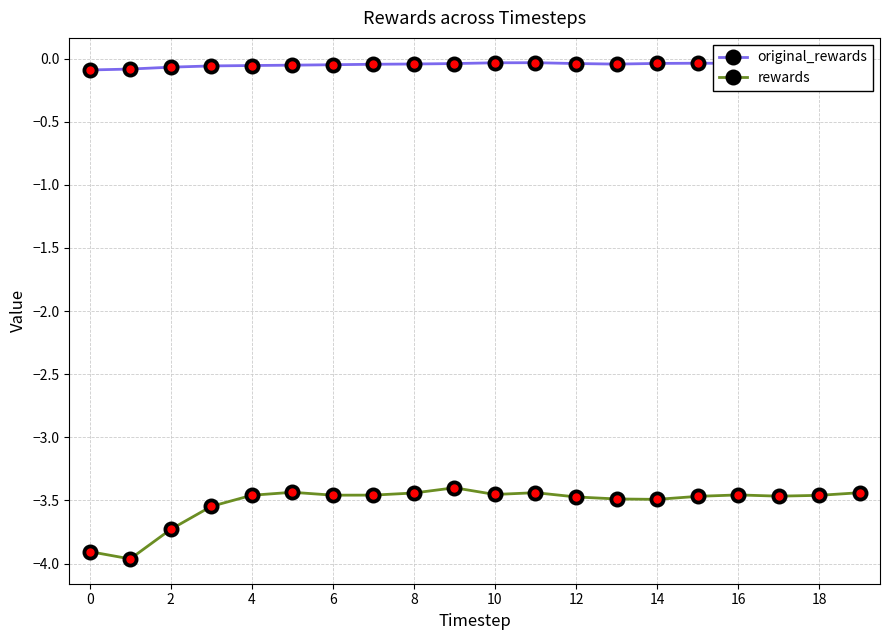

What is the difference between the maximum and minimum values in the rewards series?

0.6